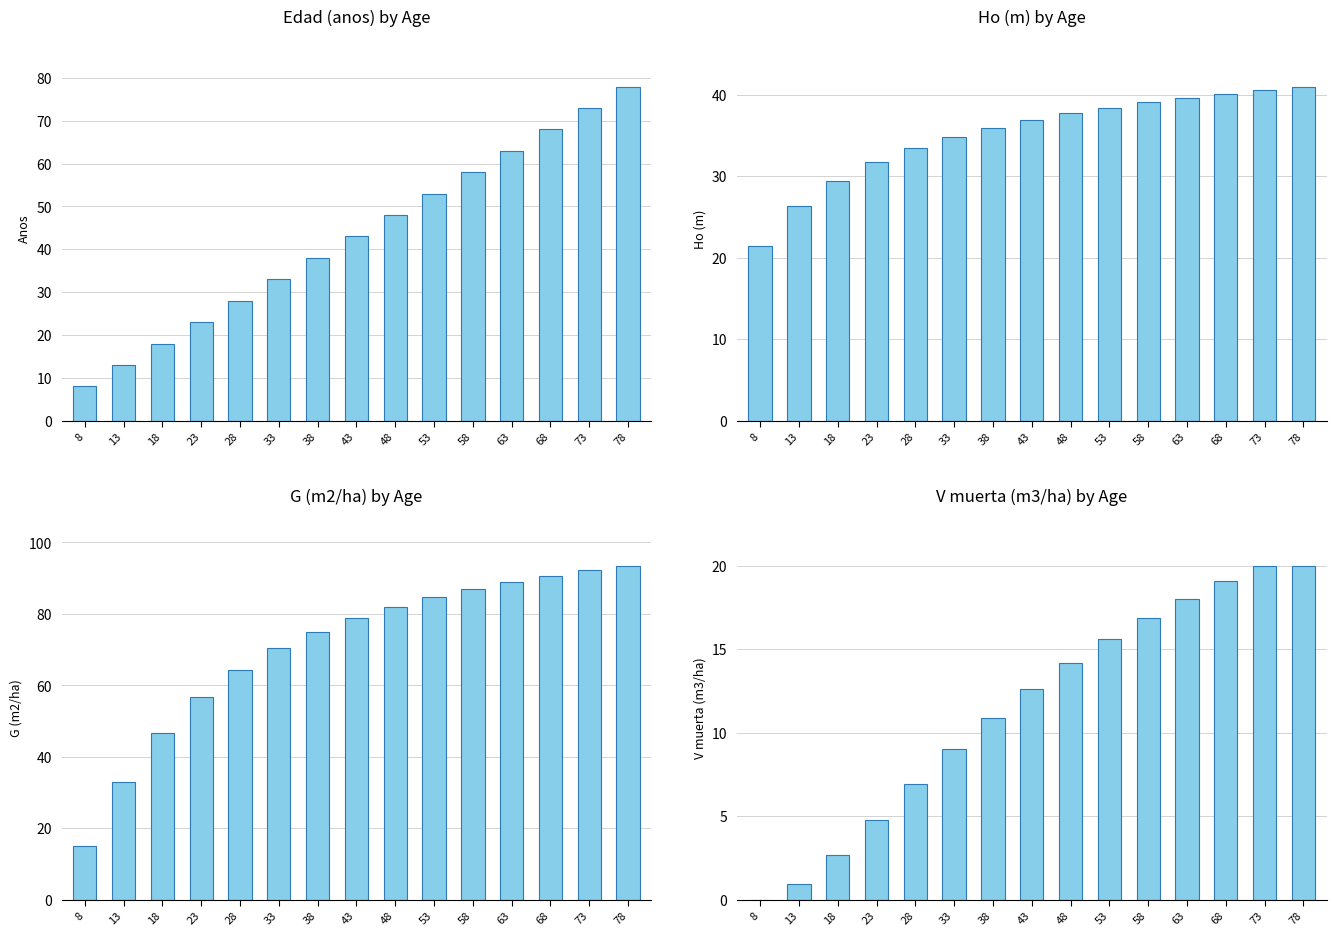

What is the average value of the Edad (años) series?

43.0